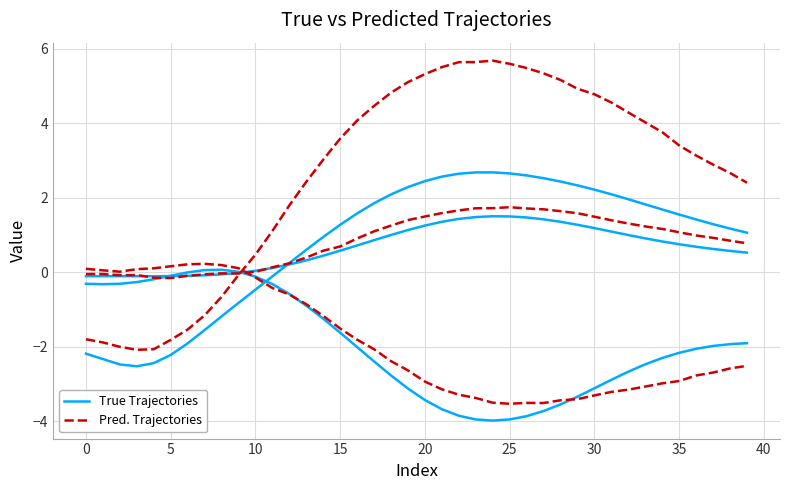

In Pred. Trajectories, how many points are lower than both neighbors (excluding endpoints)?

1